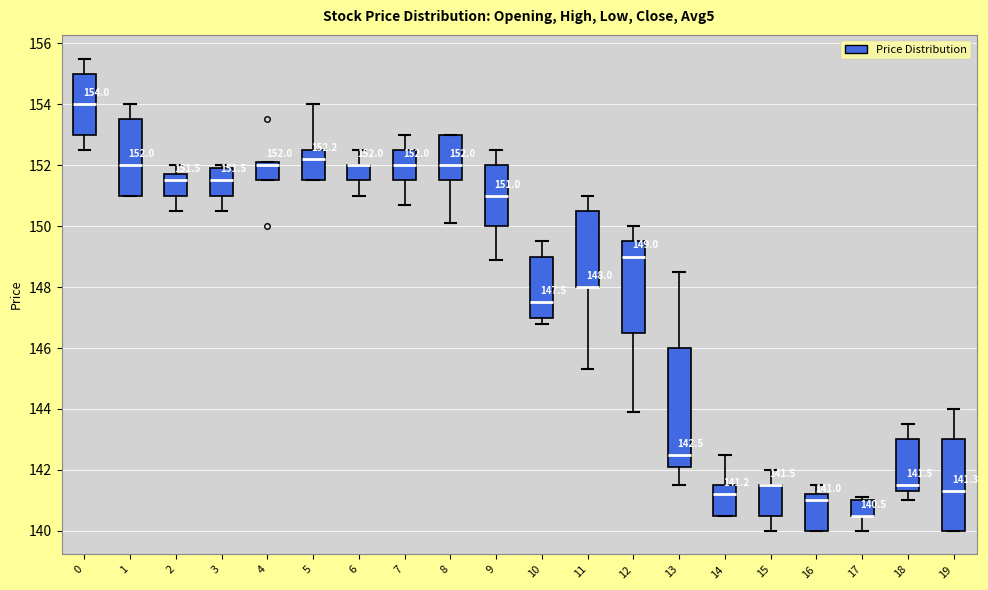

Which box is the tallest, from its lower edge to its upper edge?

13